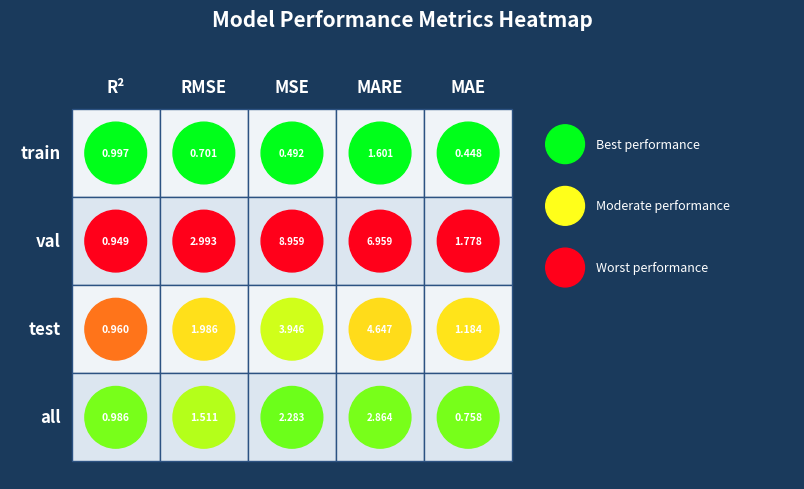

What is the sum of the mare values at train and all?

4.5